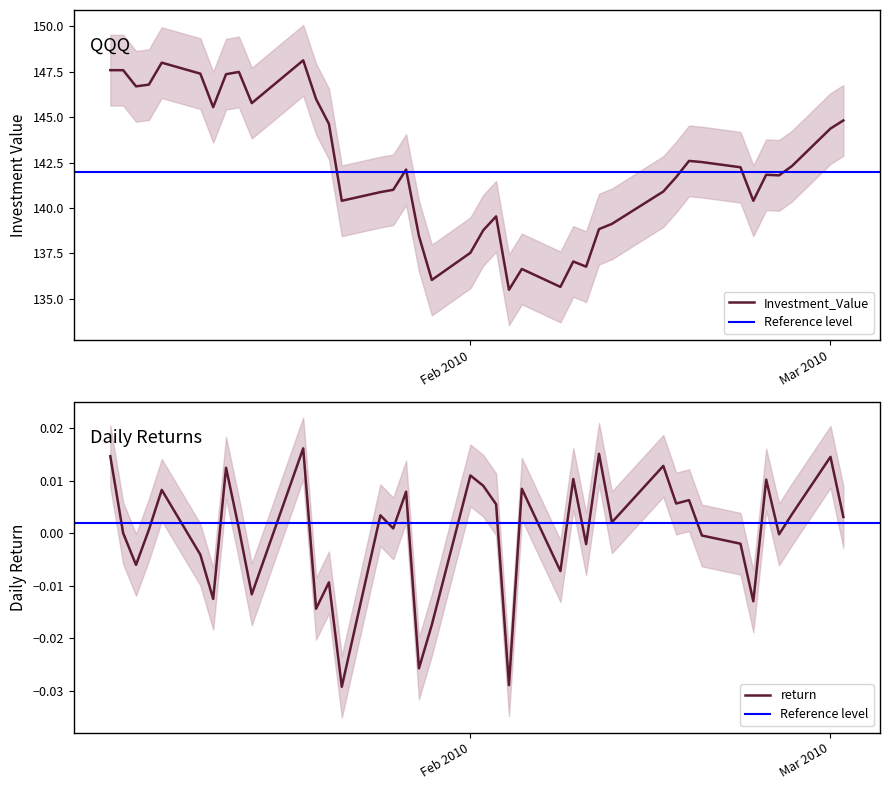

What is the label of the 24th point from the right?

2010-01-27